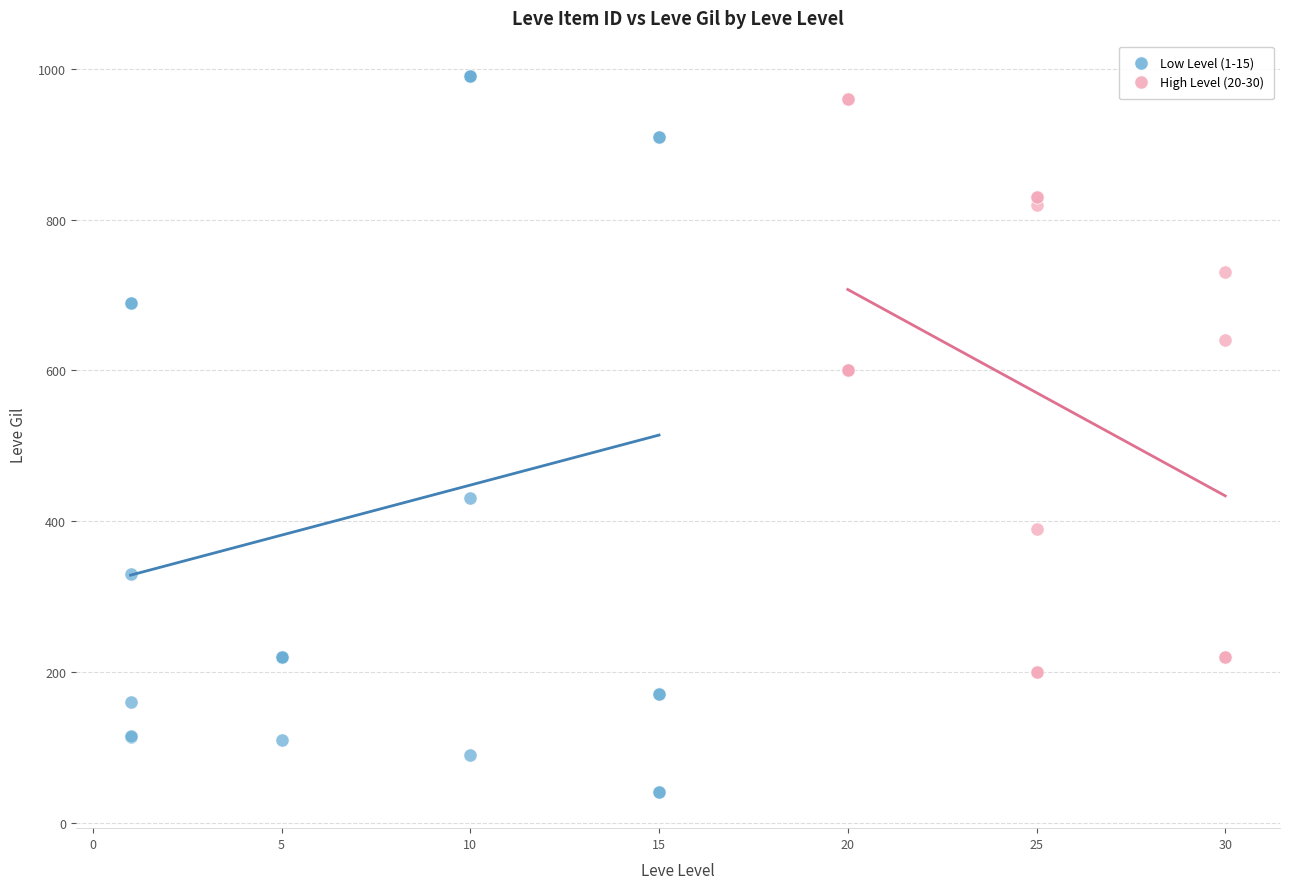

Which series reaches the minimum Y coordinate?

Low Level (1-15)